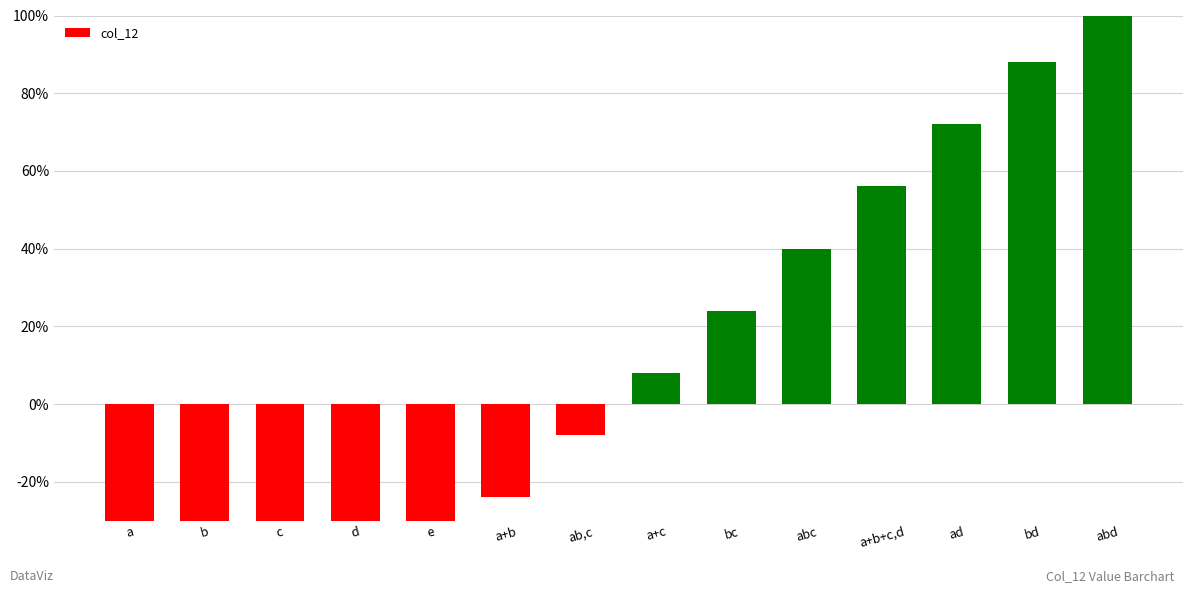

At which category does the chart reach its minimum across all series?

a